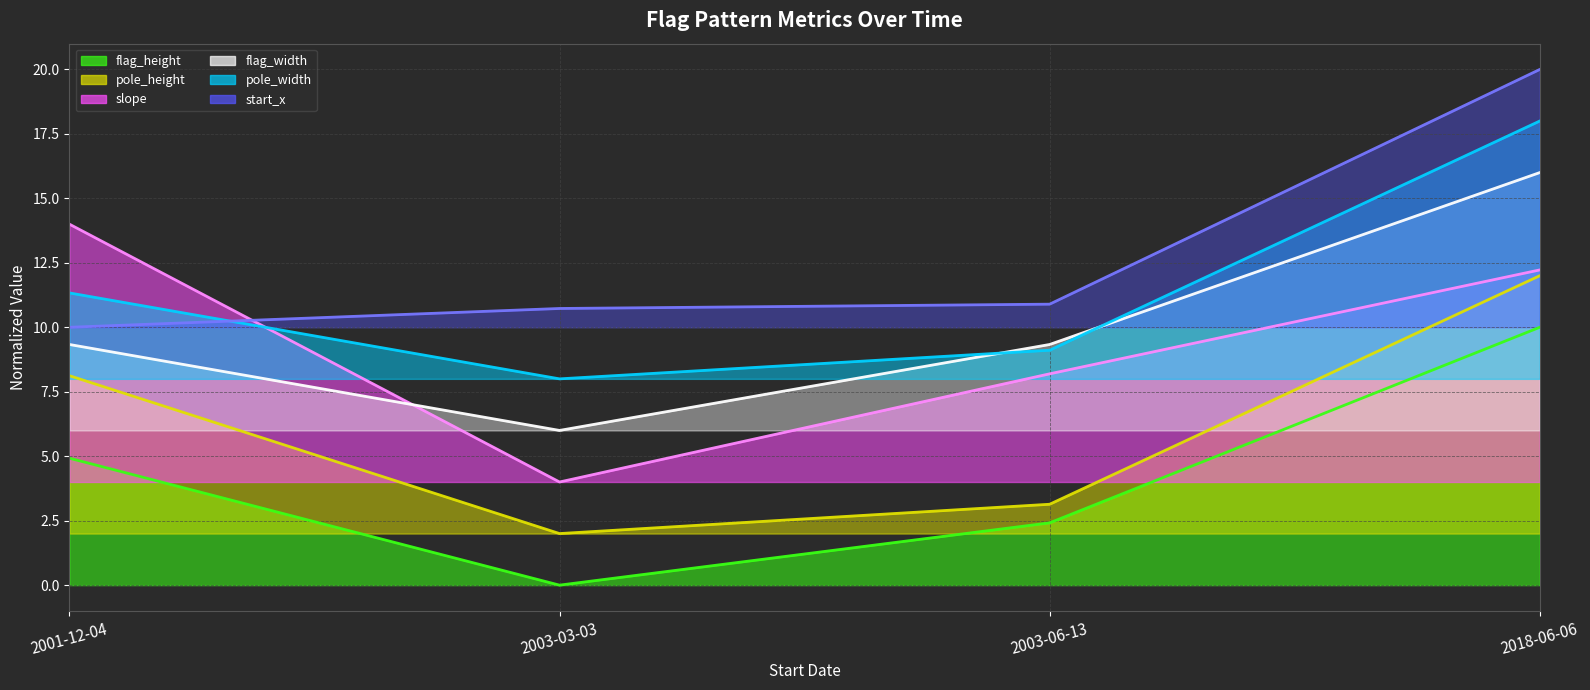

How many series are shown in this chart?

6